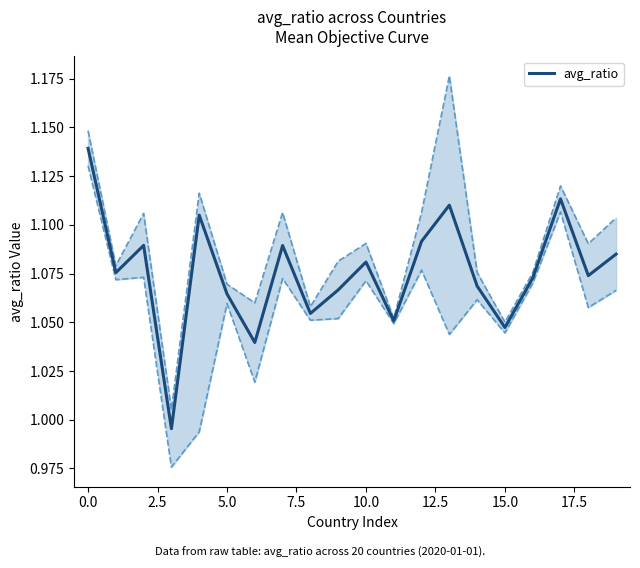

True or false: the data has more than 0 interior local peaks.

True